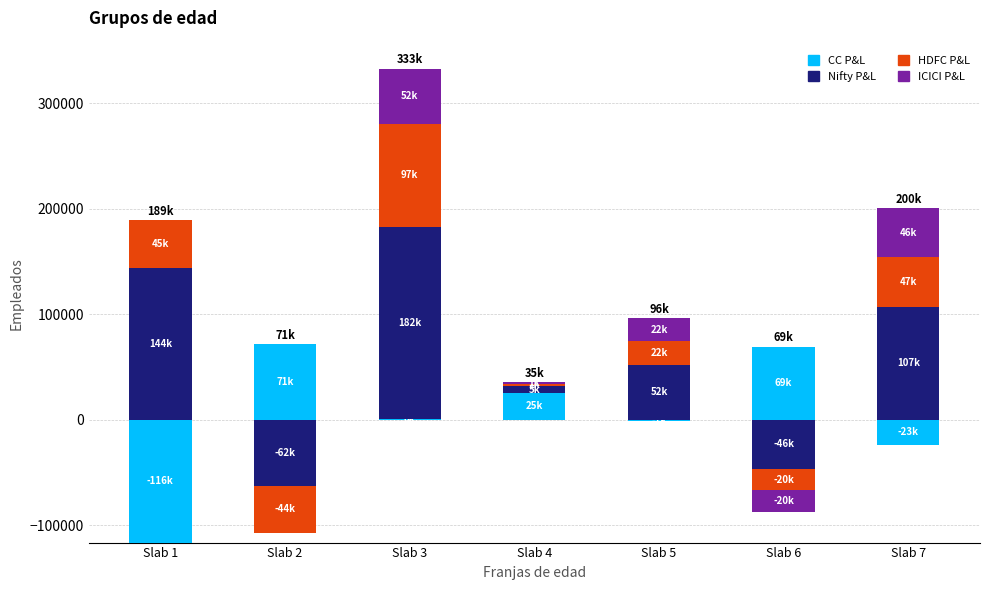

What is the total value across all series at Slab 1?

189677.7